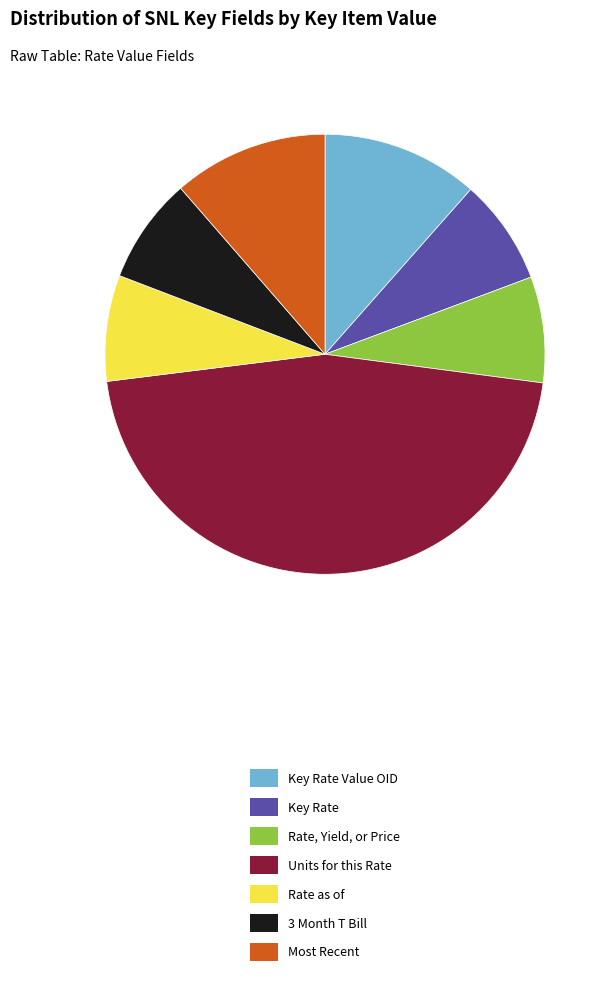

Is Rate, Yield, or Price the majority of the pie?

No